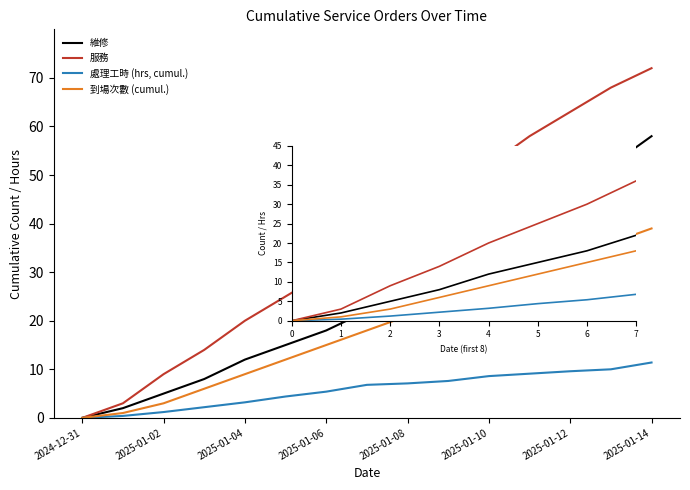

List the series in order of their peak value, lowest first.

處理工時 (hrs, cumul.), 到場次數 (cumul.), 維修, 服務